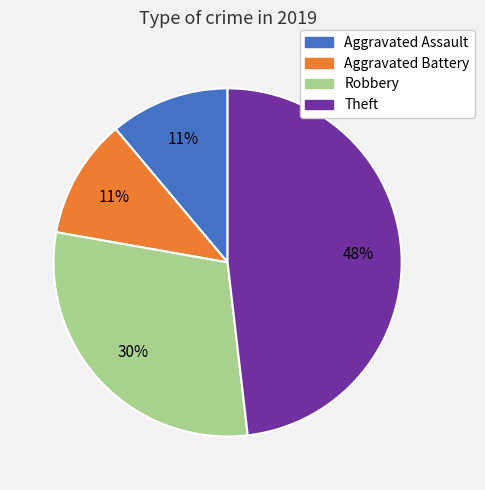

Which category has the biggest portion of the pie?

Theft